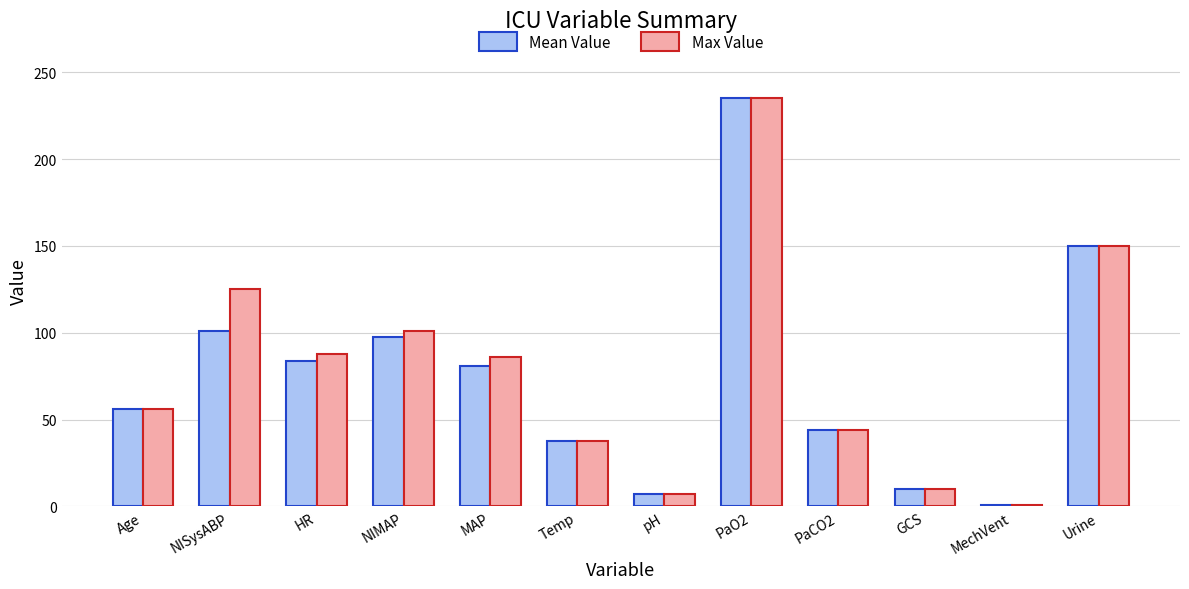

The Max Value series shows 61.7 at PaO2. True or false?

False